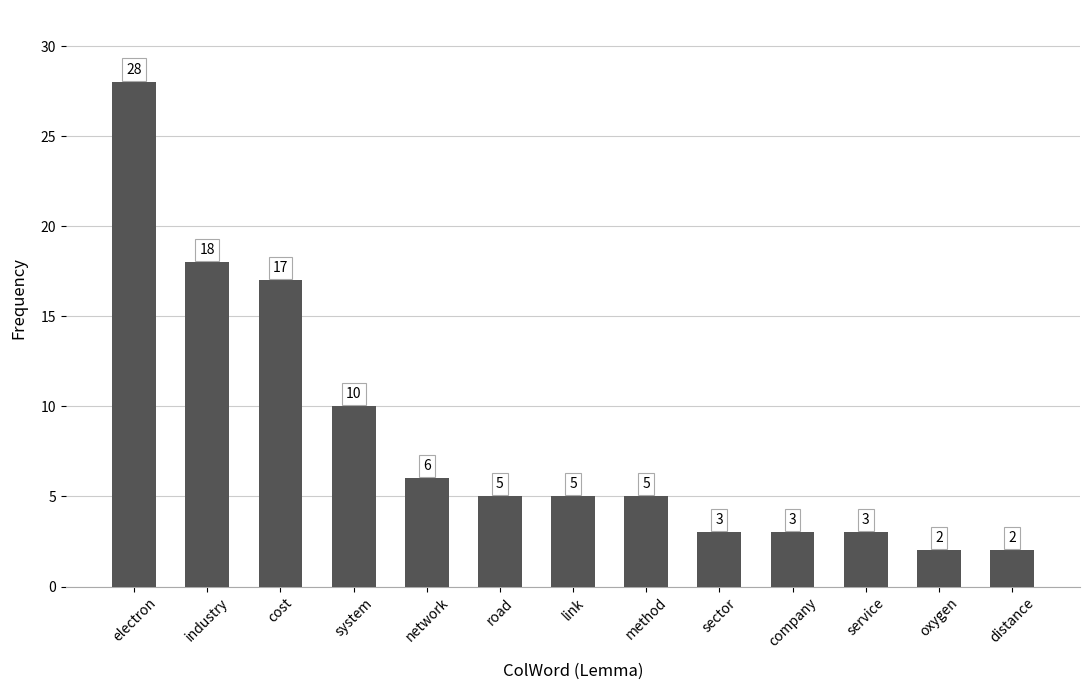

What is the ratio of the value at road to the value at oxygen?

2.5